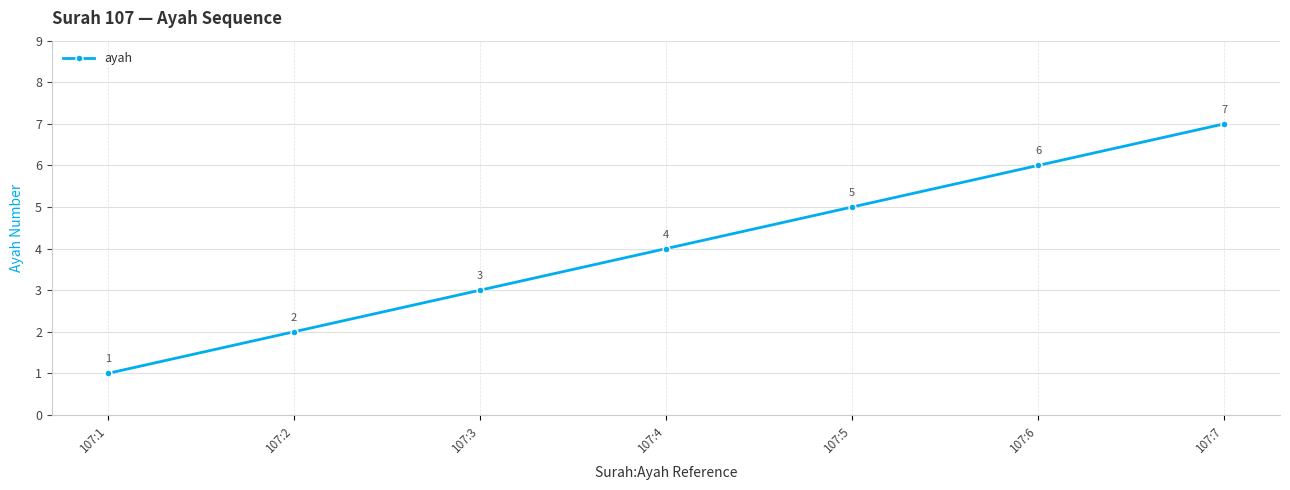

Count the values in the range 2 to 6.

5